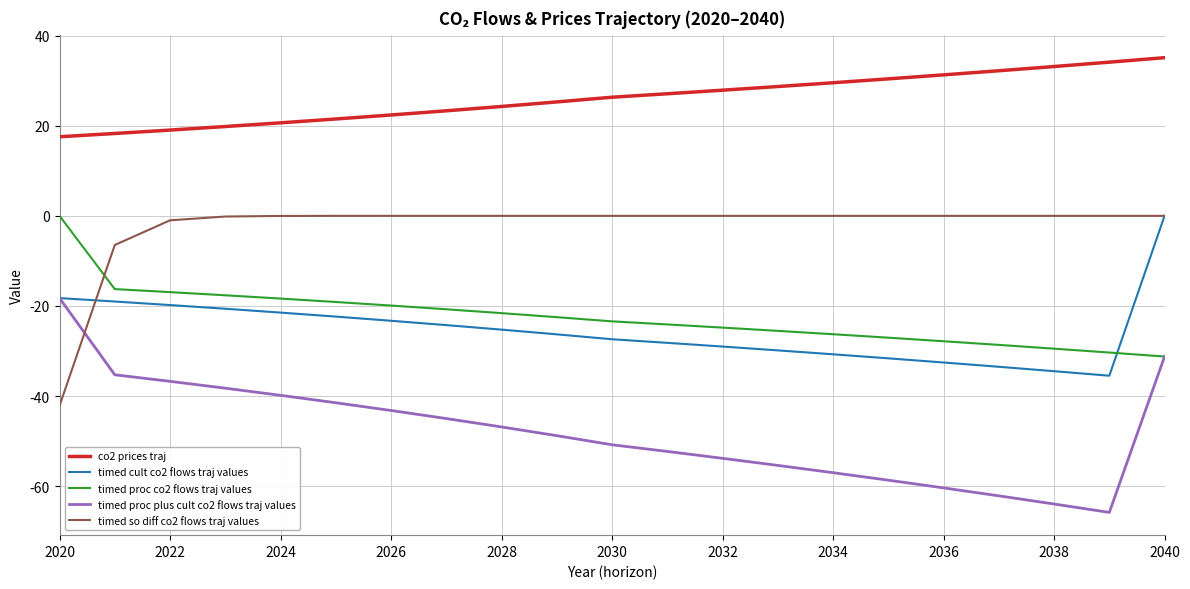

True or false: co2 prices traj and timed proc co2 flows traj values intersect in this chart.

False